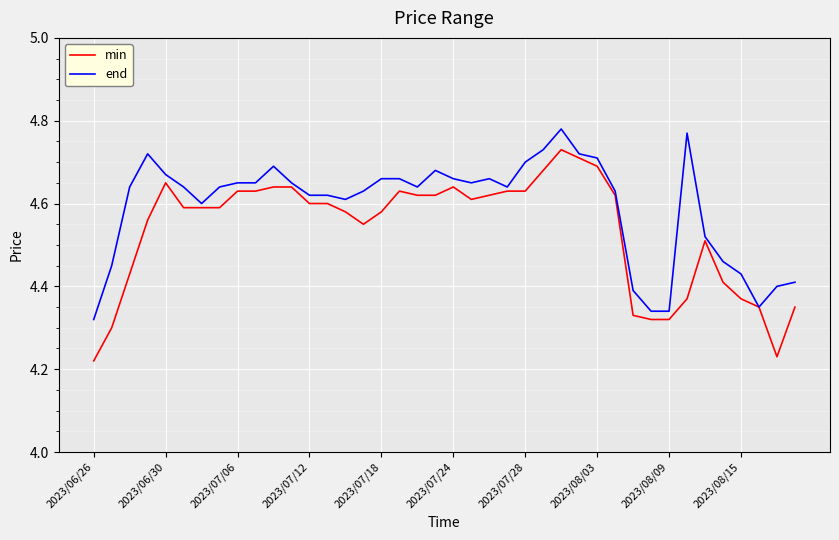

Which series has the largest range (max minus min)?

min